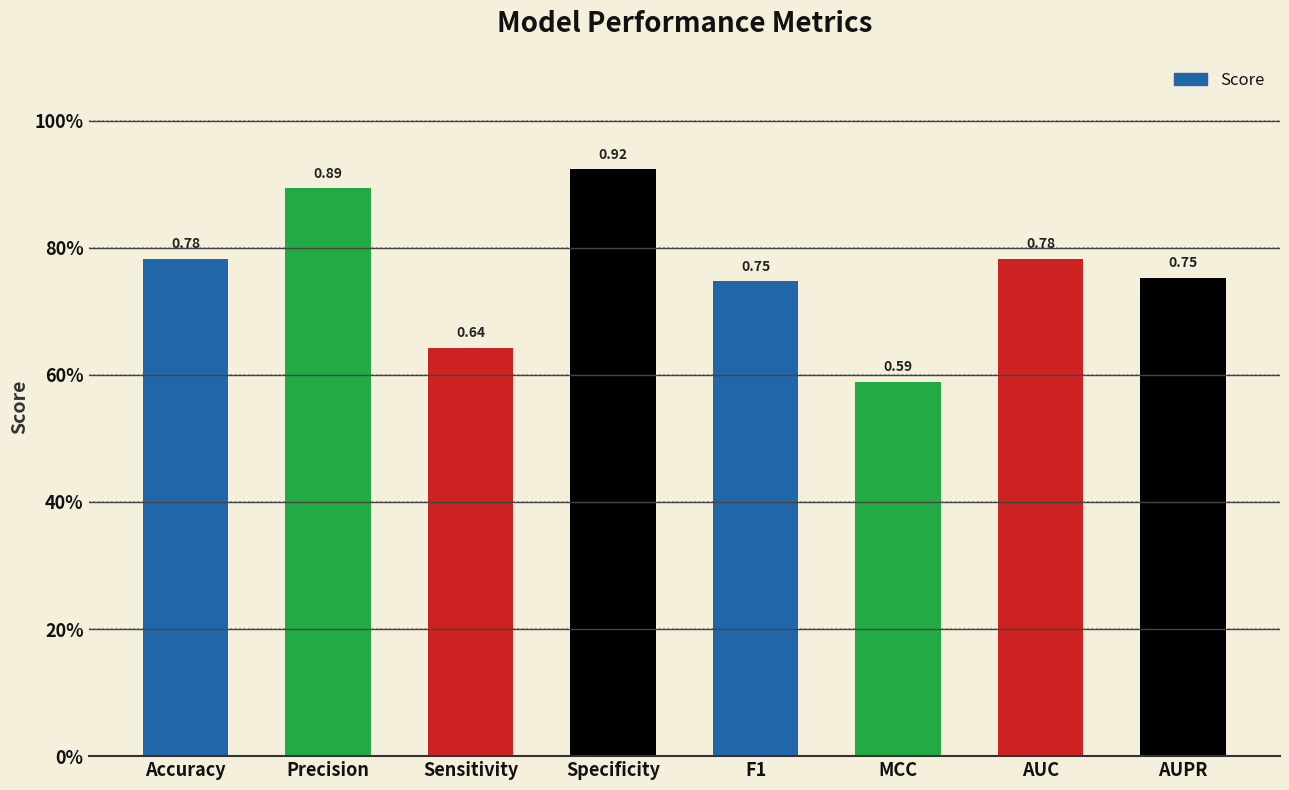

What is the label of the 7th bar from the right?

Precision